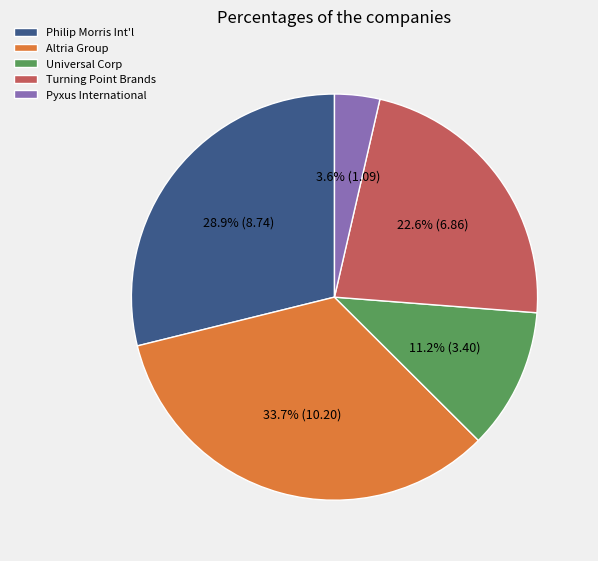

Which category has the biggest portion of the pie?

Altria Group